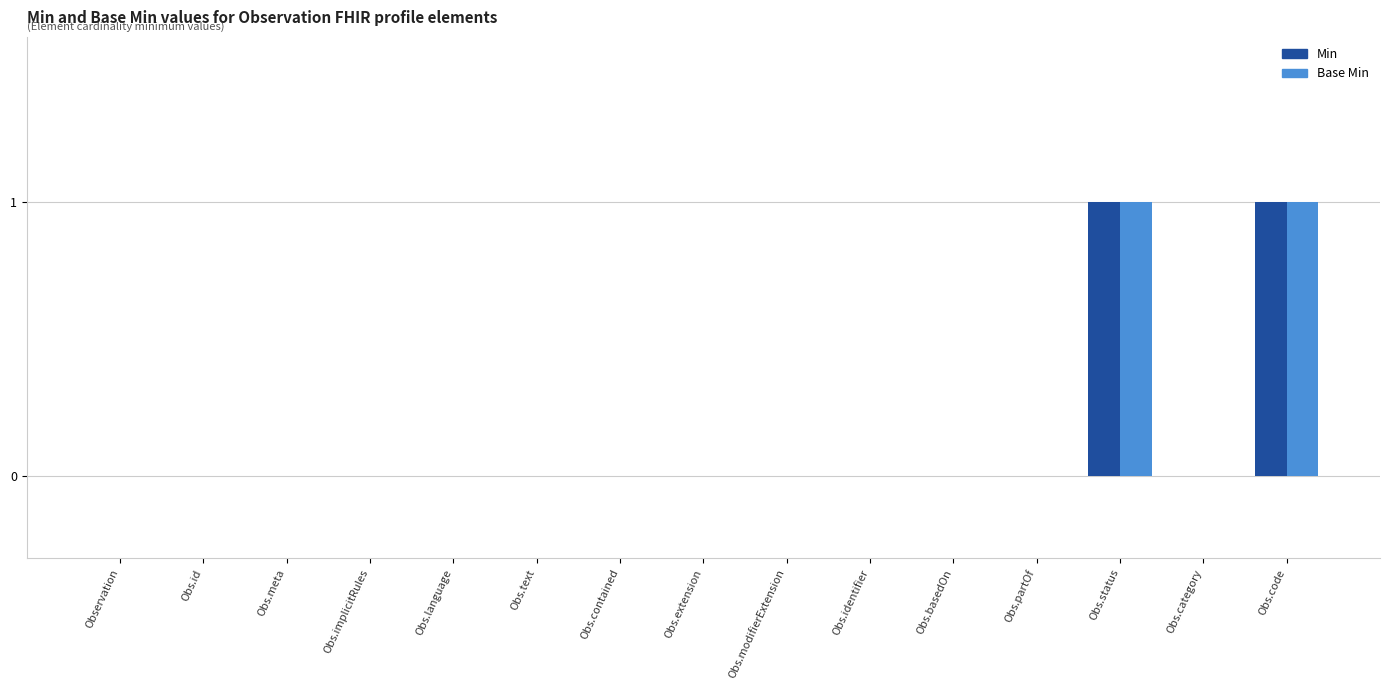

Reading left to right, list all the values displayed in this chart.

Min: Observation=0	Obs.id=0	Obs.meta=0	Obs.implicitRules=0	Obs.language=0	Obs.text=0	Obs.contained=0	Obs.extension=0	Obs.modifierExtension=0	Obs.identifier=0	Obs.basedOn=0	Obs.partOf=0	Obs.status=1	Obs.category=0	Obs.code=1
Base Min: Observation=0	Obs.id=0	Obs.meta=0	Obs.implicitRules=0	Obs.language=0	Obs.text=0	Obs.contained=0	Obs.extension=0	Obs.modifierExtension=0	Obs.identifier=0	Obs.basedOn=0	Obs.partOf=0	Obs.status=1	Obs.category=0	Obs.code=1